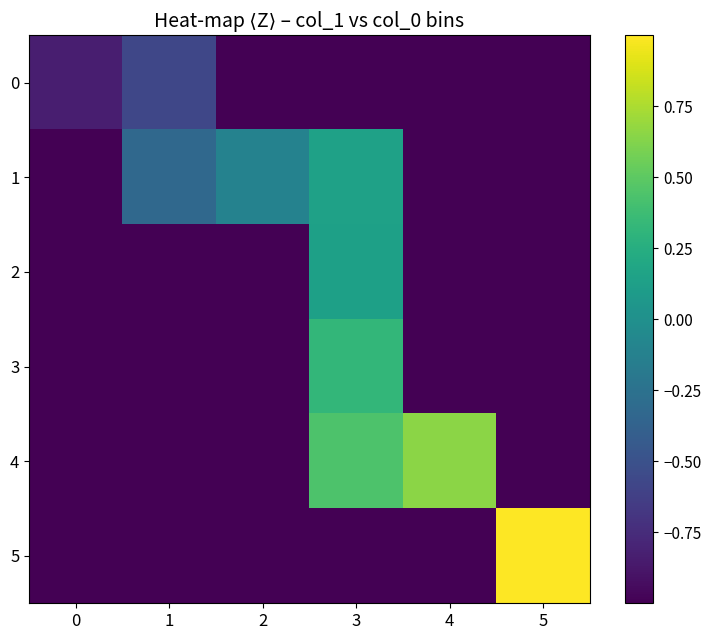

Which series has the largest total across all categories?

4